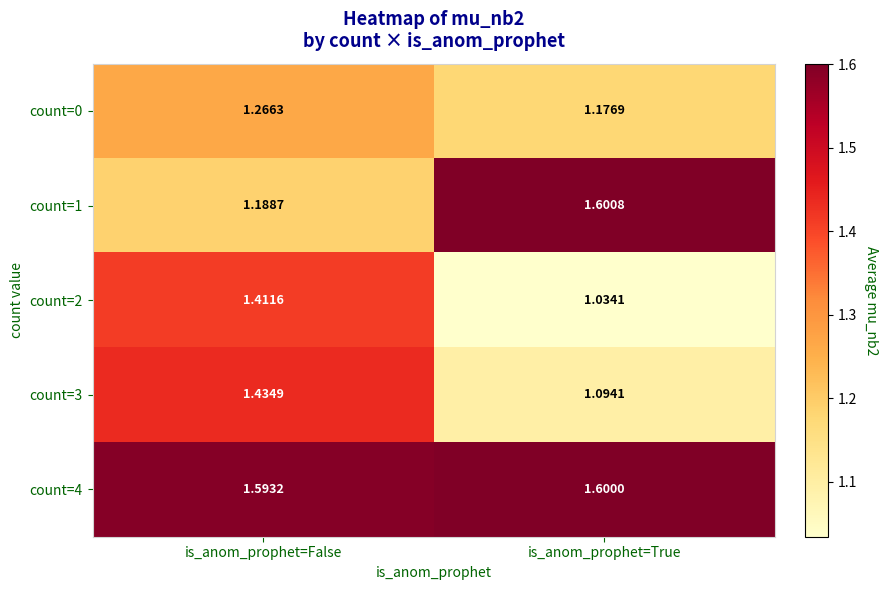

List the labels in order of count=0 value, smallest first.

is_anom_prophet=True, is_anom_prophet=False